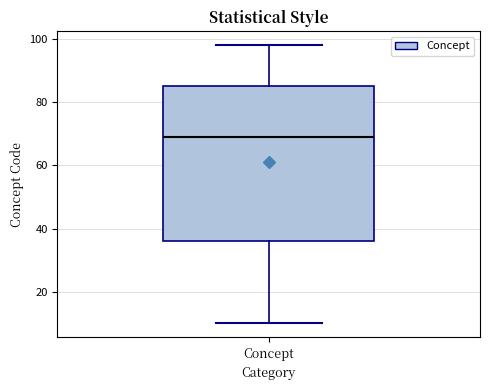

Transcribe this box plot: give where the median line is, the range the box spans, and where the two whiskers end, as read against the y-axis. The values are not printed on the chart, so give them approximately, as read against the axis.

median 70, box 36 to 86, whiskers 10 to 98